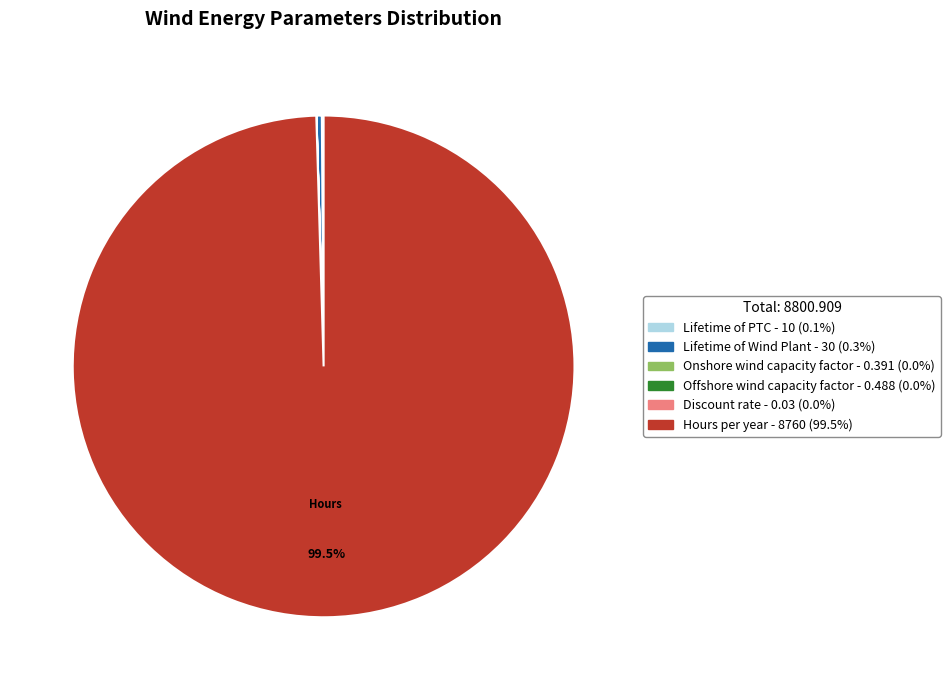

Does Hours per year - 8760 (99.5%) represent more than half of the total?

Yes